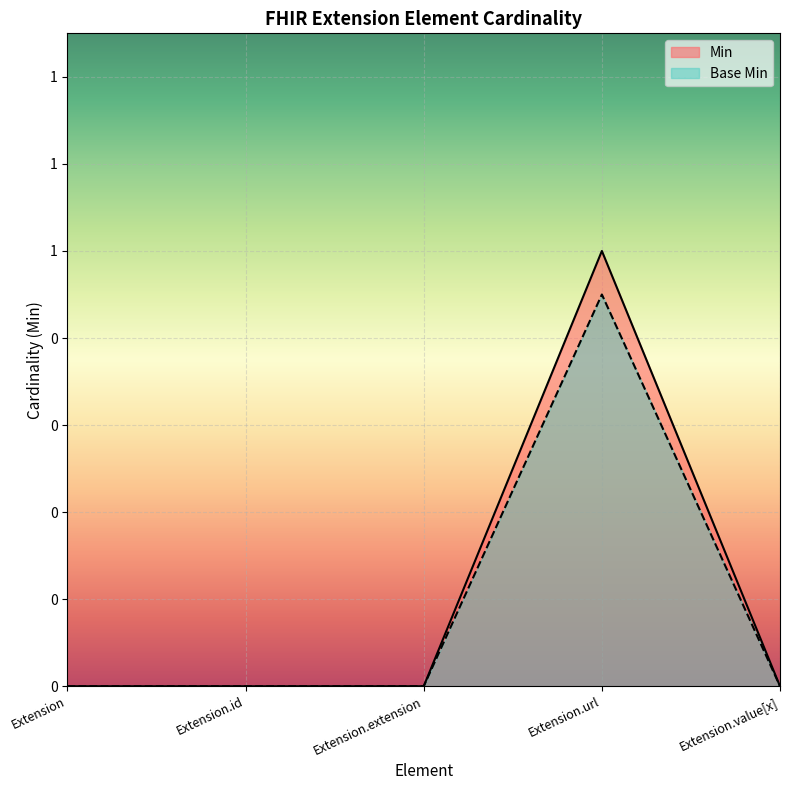

Reading right to left, extract all data points from this chart.

Min: Extension.value[x]=0.0	Extension.url=1.0	Extension.extension=0.0	Extension.id=0.0	Extension=0.0
Base Min: Extension.value[x]=0.0	Extension.url=0.9	Extension.extension=0.0	Extension.id=0.0	Extension=0.0